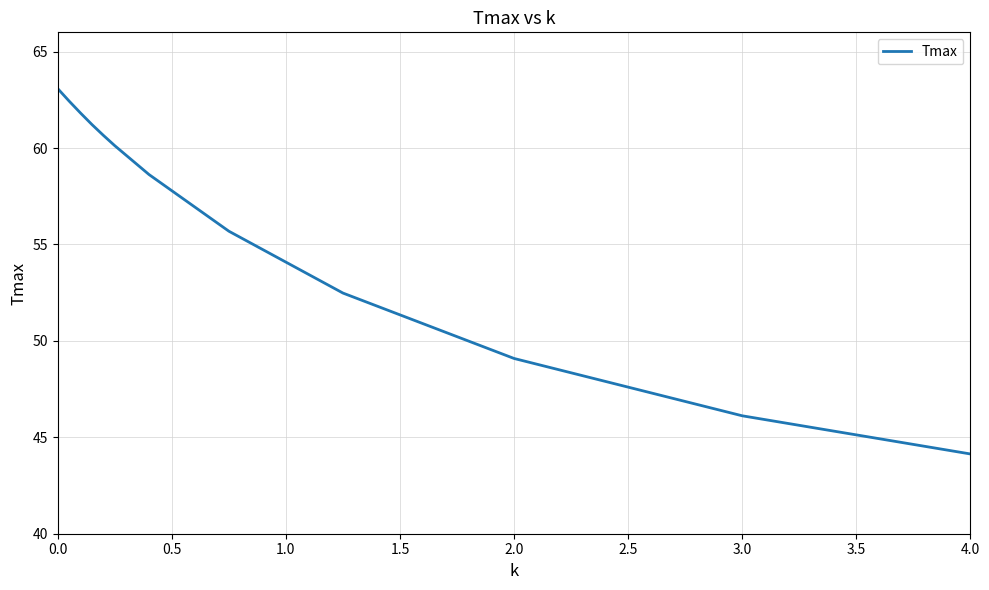

What is the difference between the maximum and minimum values?

18.9